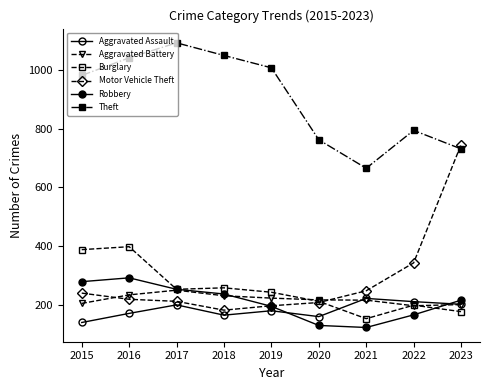

At which category does the chart reach its peak across all series?

2017